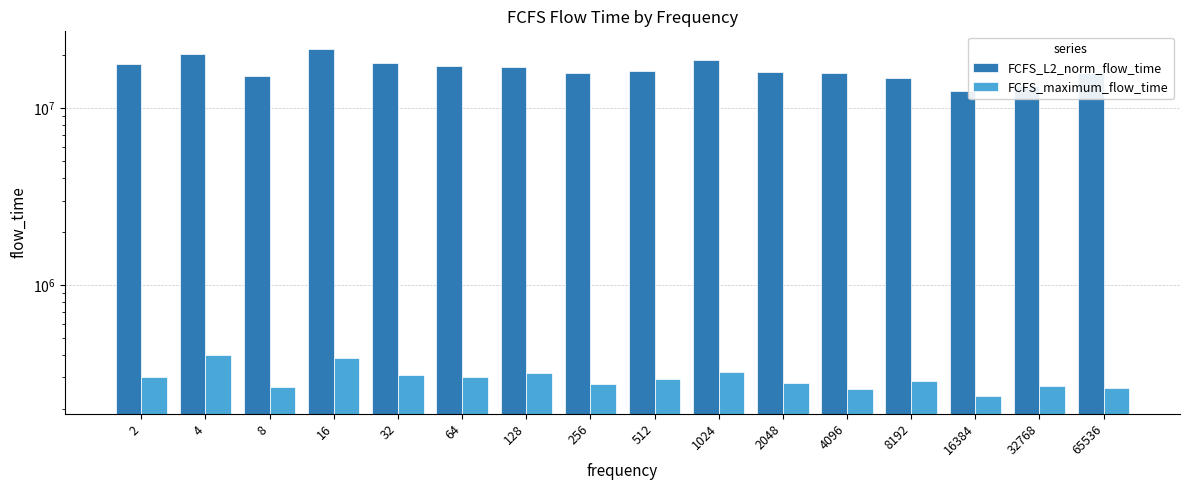

At 4, list the series in order from smallest to largest.

FCFS_maximum_flow_time, FCFS_L2_norm_flow_time